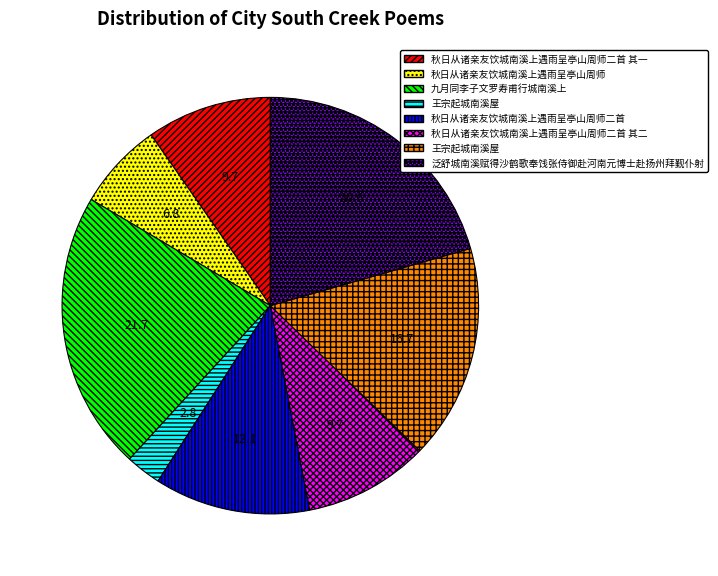

Is there any slice that represents more than half of the pie?

No